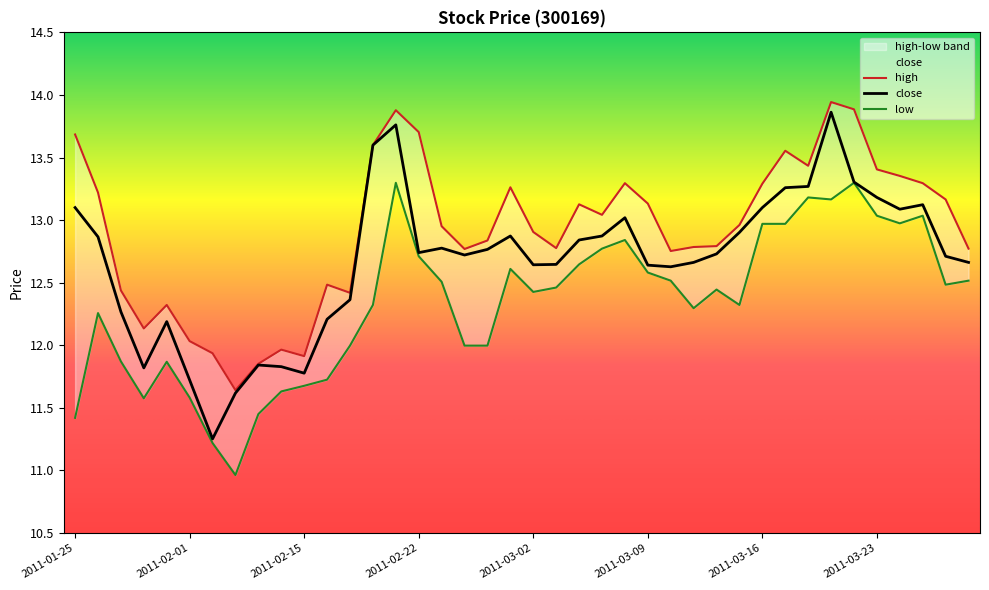

Reading left to right, extract all data points from this chart.

close: 13.1	12.9	12.3	11.8	12.2	11.7	11.3	11.6	11.8	11.8	11.8	12.2	12.4	13.6	13.8	12.7	12.8	12.7	12.8	12.9	12.6	12.6	12.8	12.9	13.0	12.6	12.6	12.7	12.7	12.9	13.1	13.3	13.3	13.9	13.3	13.2	13.1	13.1	12.7	12.7
high: 13.7	13.2	12.4	12.1	12.3	12.0	11.9	11.6	11.9	12.0	11.9	12.5	12.4	13.6	13.9	13.7	13.0	12.8	12.8	13.3	12.9	12.8	13.1	13.0	13.3	13.1	12.8	12.8	12.8	13.0	13.3	13.6	13.4	13.9	13.9	13.4	13.4	13.3	13.2	12.8
low: 11.4	12.3	11.9	11.6	11.9	11.6	11.2	11.0	11.4	11.6	11.7	11.7	12.0	12.3	13.3	12.7	12.5	12.0	12.0	12.6	12.4	12.5	12.6	12.8	12.8	12.6	12.5	12.3	12.4	12.3	13.0	13.0	13.2	13.2	13.3	13.0	13.0	13.0	12.5	12.5